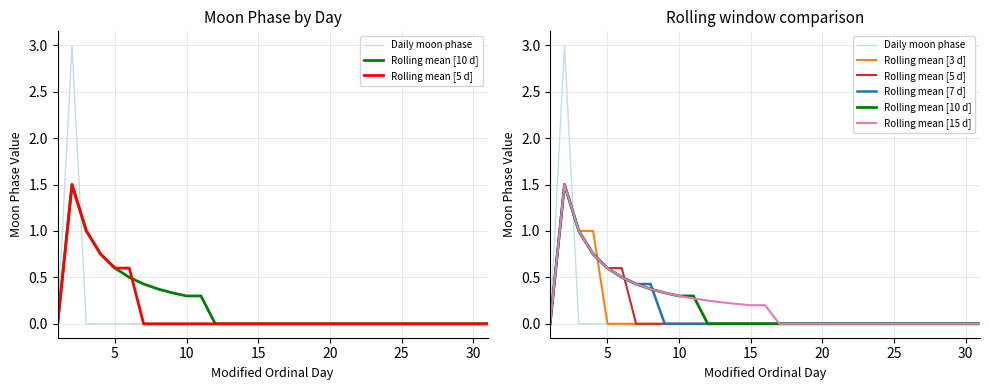

What is the highest value of the Daily moon phase series?

3.0